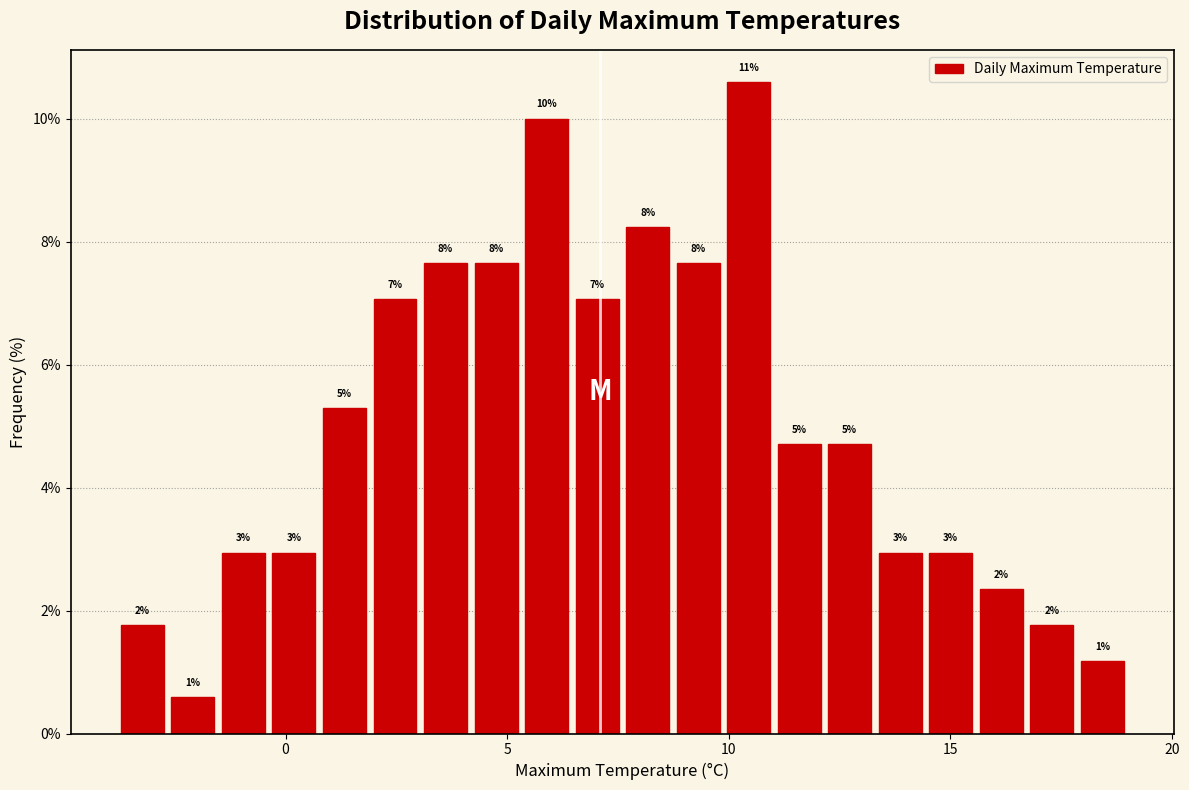

Around what value on the x-axis is the tallest bar? Give the approximate position of its centre, as read against the axis.

10.5